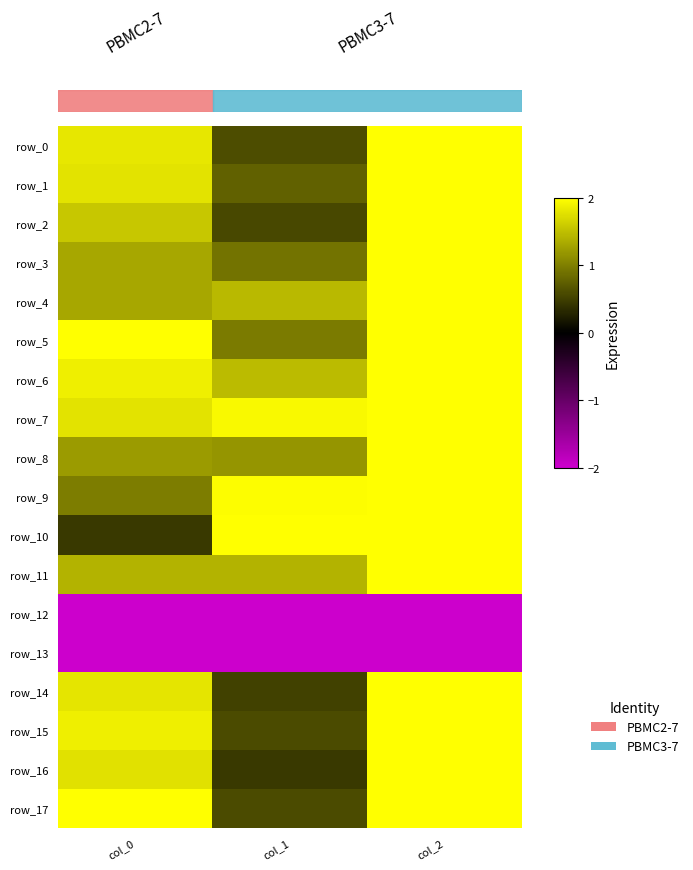

Reading left to right, transcribe all the data shown in this chart.

row_0: 1.8	0.6	2.0
row_1: 1.8	0.8	2.0
row_2: 1.5	0.6	2.0
row_3: 1.3	0.9	2.0
row_4: 1.3	1.4	2.0
row_5: 2.0	1.0	2.0
row_6: 1.9	1.5	2.0
row_7: 1.8	1.9	2.0
row_8: 1.2	1.2	2.0
row_9: 1.0	2.0	2.0
row_10: 0.4	2.0	2.0
row_11: 1.4	1.4	2.0
row_12: -2.0	-2.0	-2.0
row_13: -2.0	-2.0	-2.0
row_14: 1.8	0.5	2.0
row_15: 1.9	0.6	2.0
row_16: 1.8	0.4	2.0
row_17: 2.0	0.6	2.0